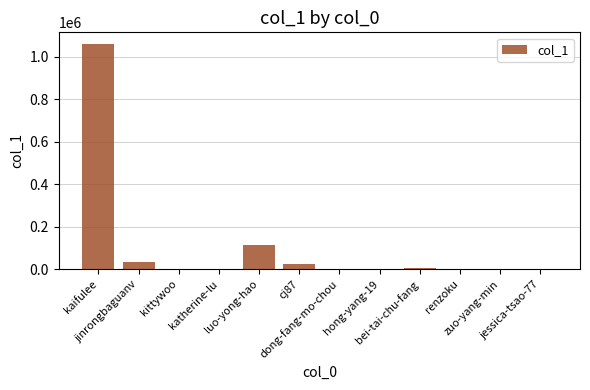

Where is the data nearest to the value 531010?

luo-yong-hao